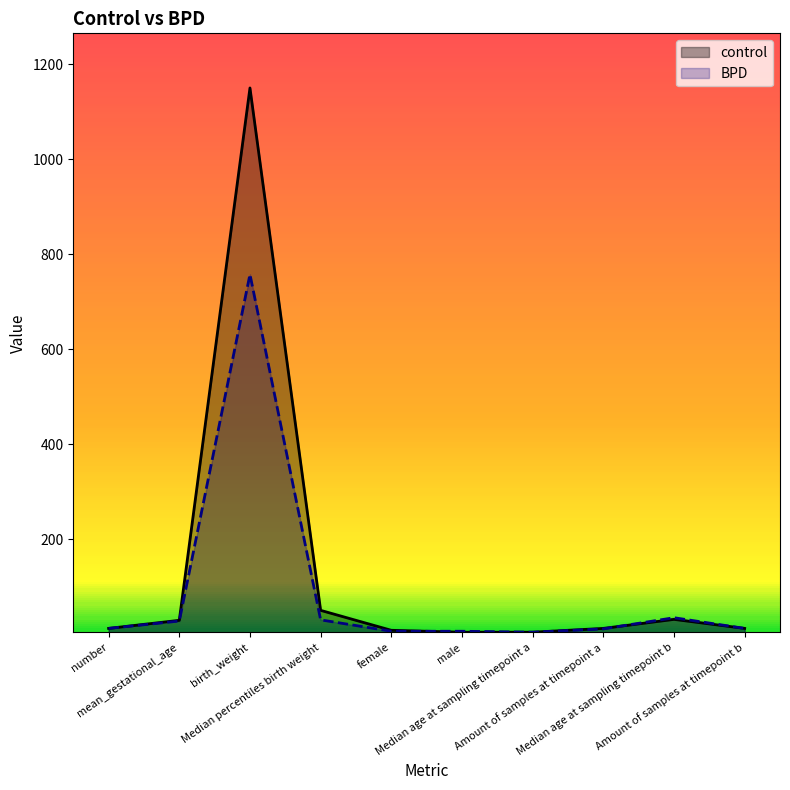

At which label does BPD reach its peak?

birth_weight